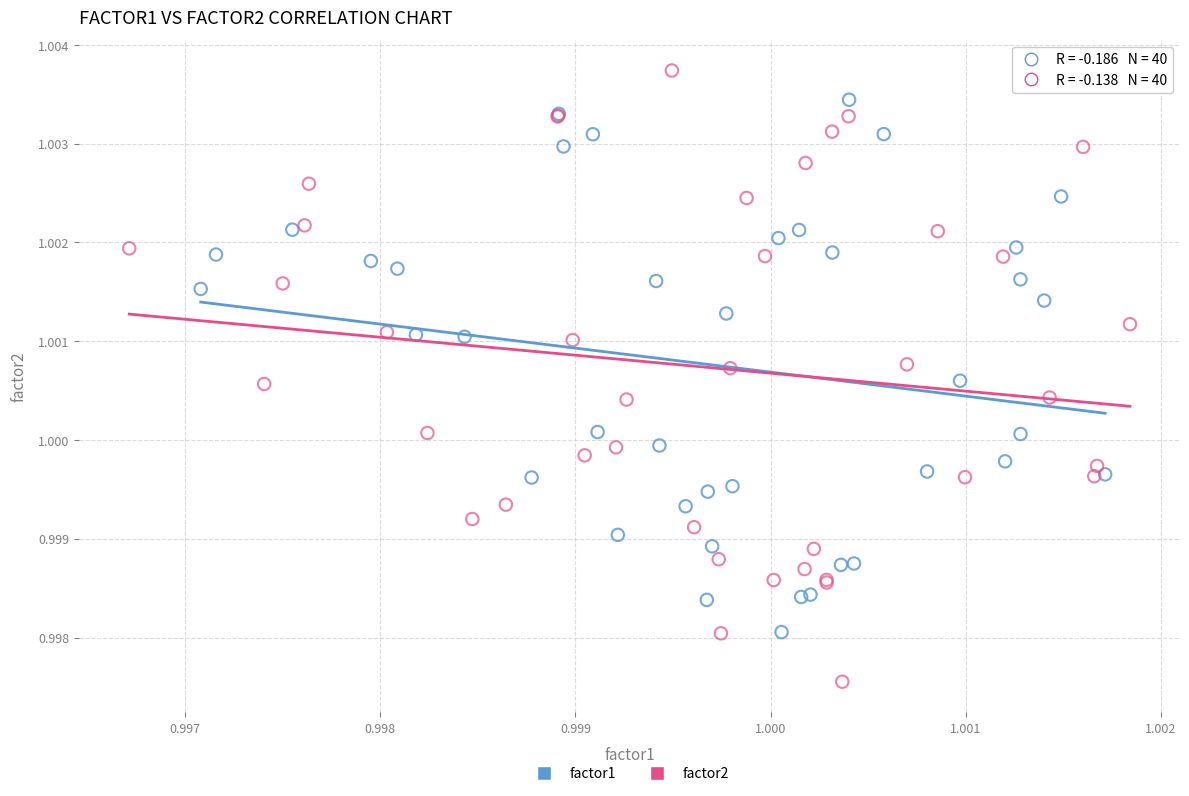

Which series contains the highest Y value?

factor2